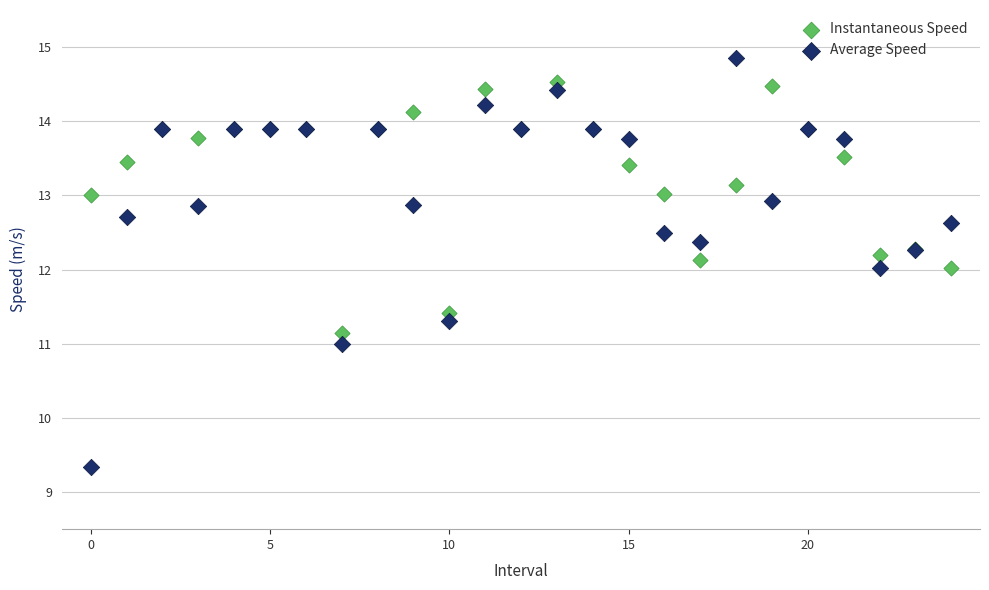

Which series reaches the minimum Y coordinate?

Average Speed